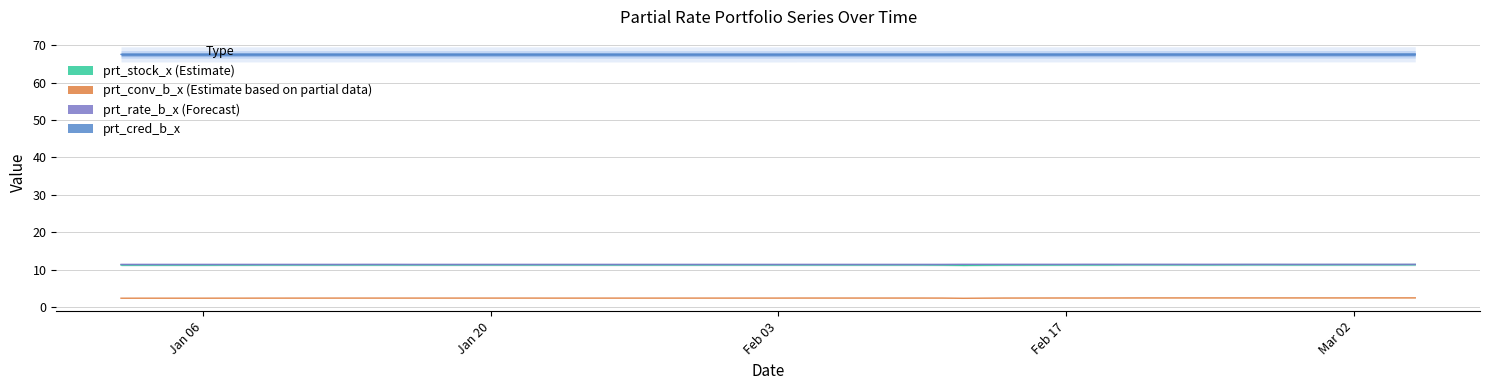

True or false: prt_cred_b_x and prt_stock_x intersect in this chart.

False